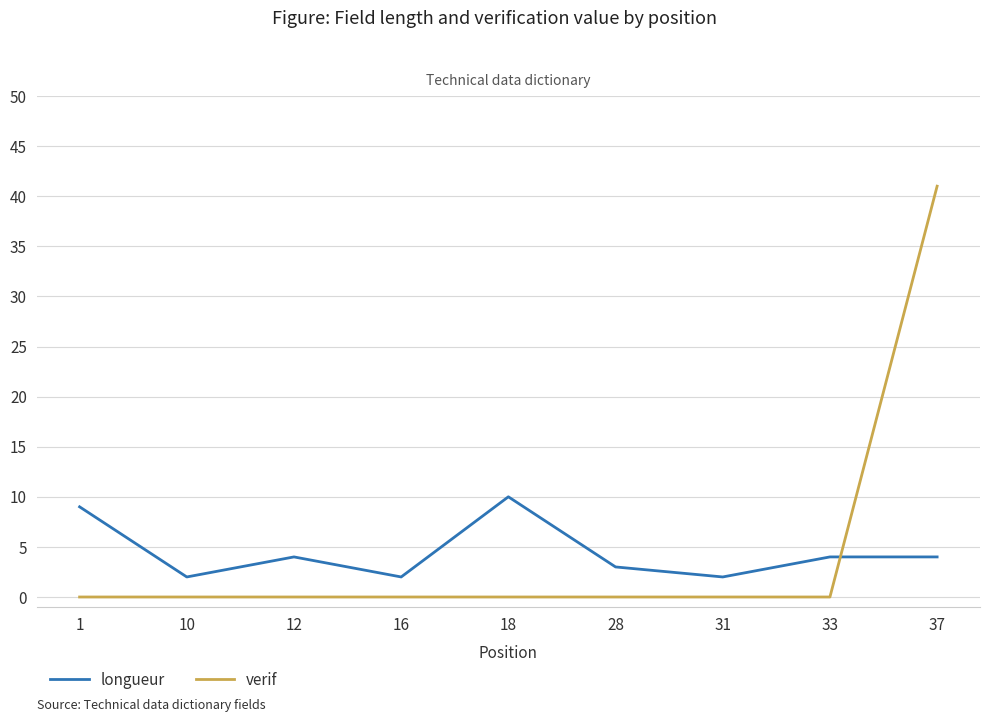

True or false: verif and longueur intersect in this chart.

True